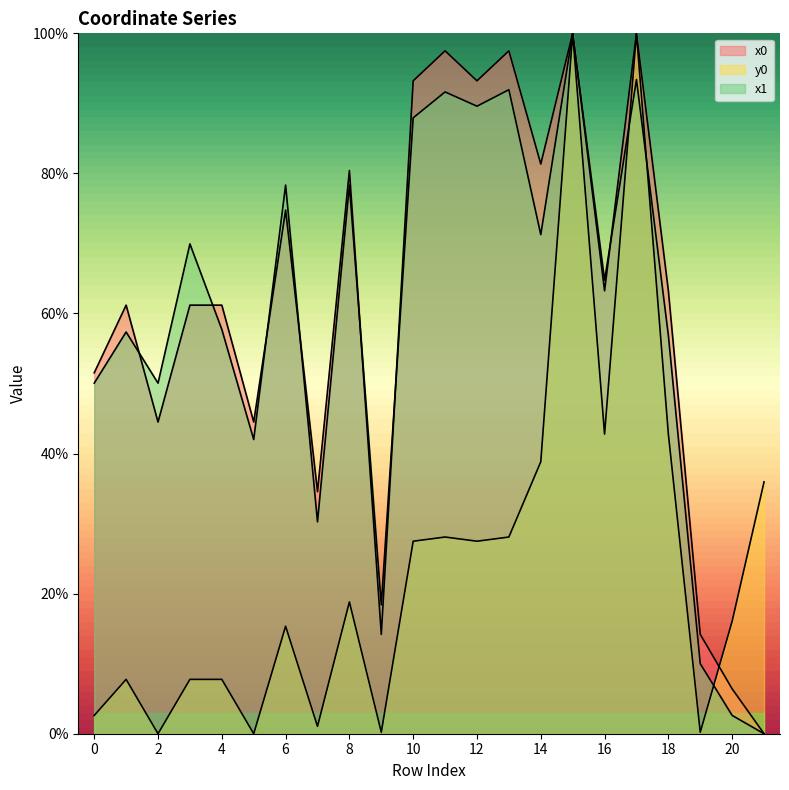

After their last crossing, which series has the higher values: x1 or x0?

x0